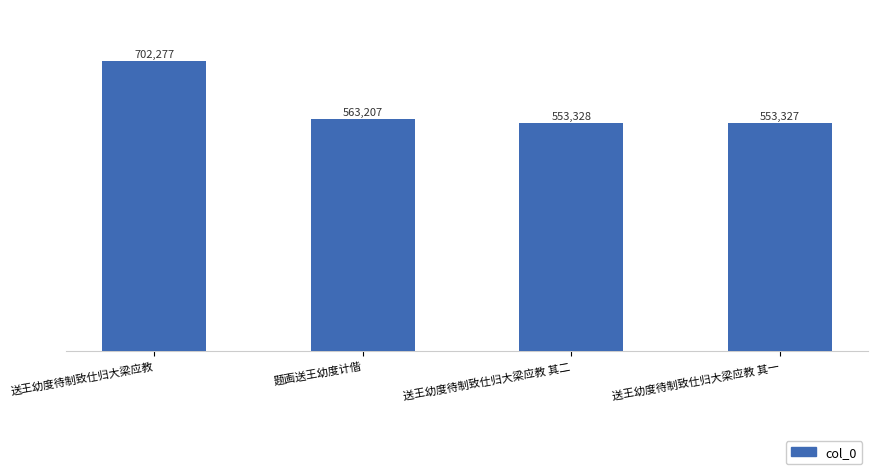

True or false: the data shows 702277 at 送王幼度待制致仕归大梁应教.

True